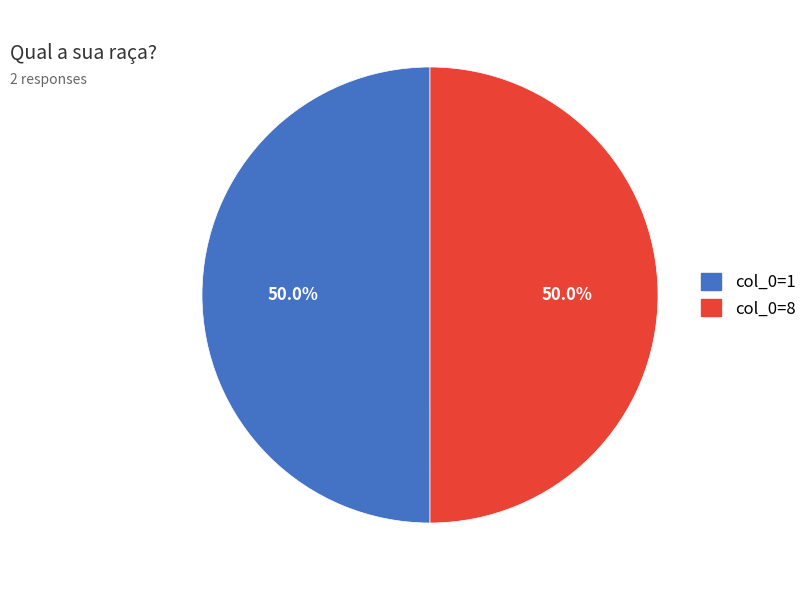

How many slices are in this pie chart?

2